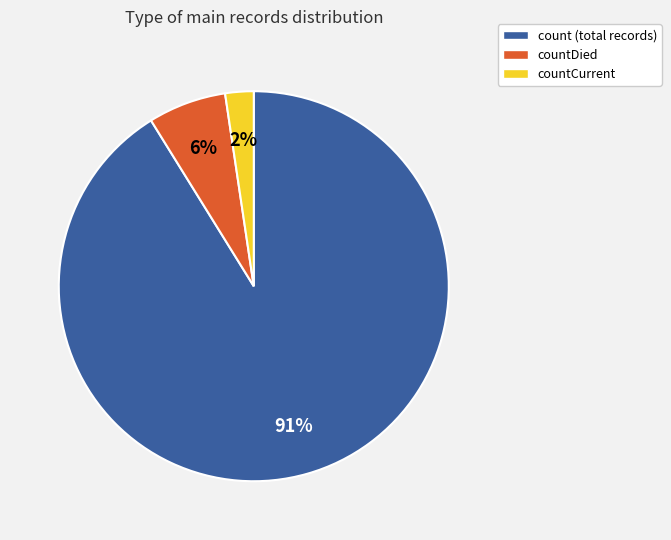

Is there any slice that represents more than half of the pie?

Yes